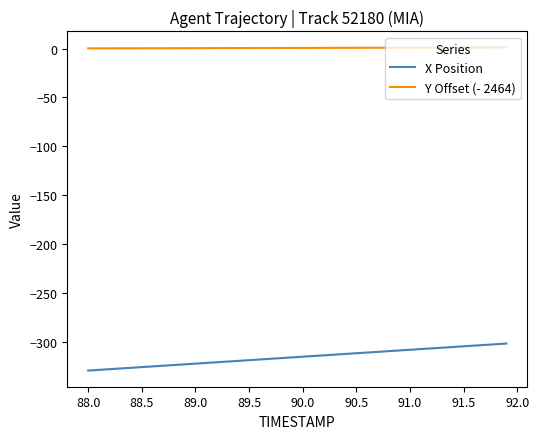

What is the difference between the maximum and minimum values in the X Position series?

27.6